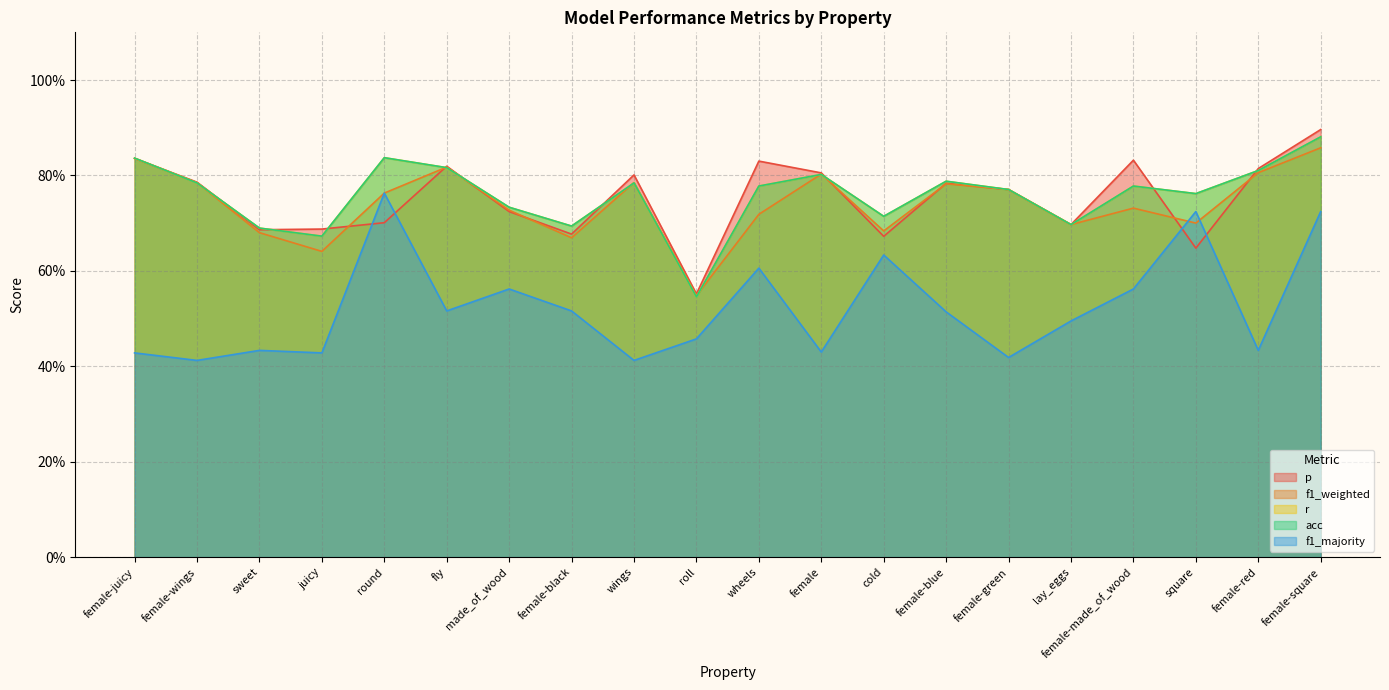

At how many categories does at least one series exceed 0?

20